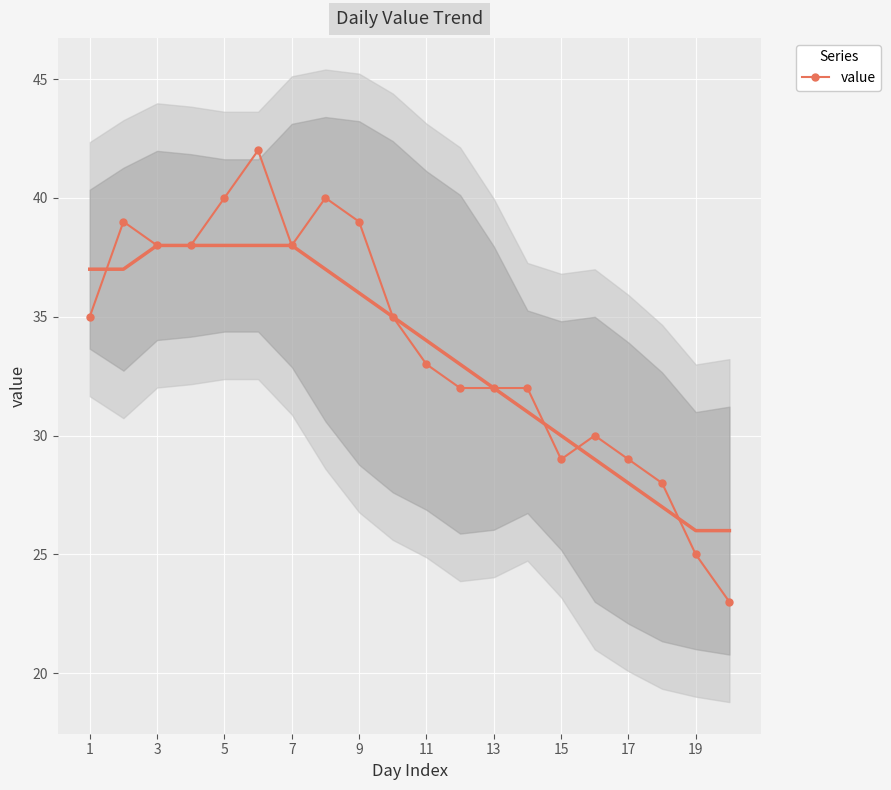

What is the lowest value of the value series?

23